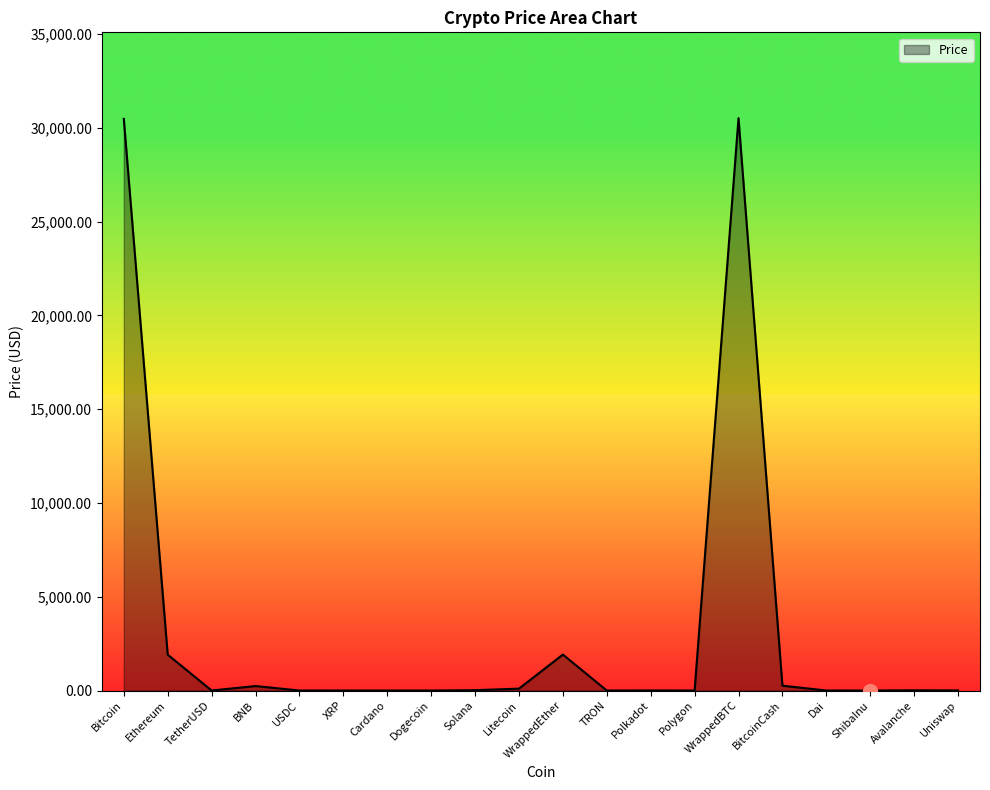

How many distinct data groups are displayed?

1